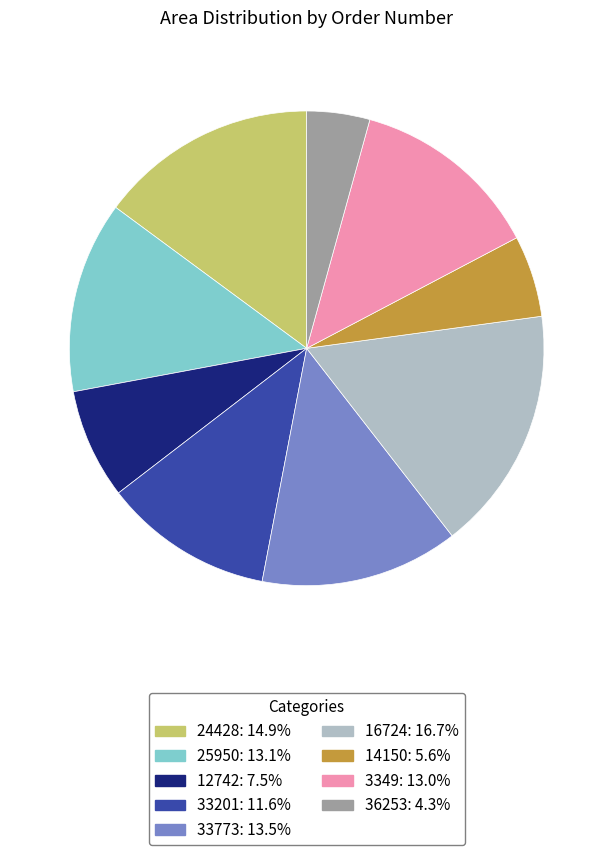

Does 24428 represent more than half of the total?

No